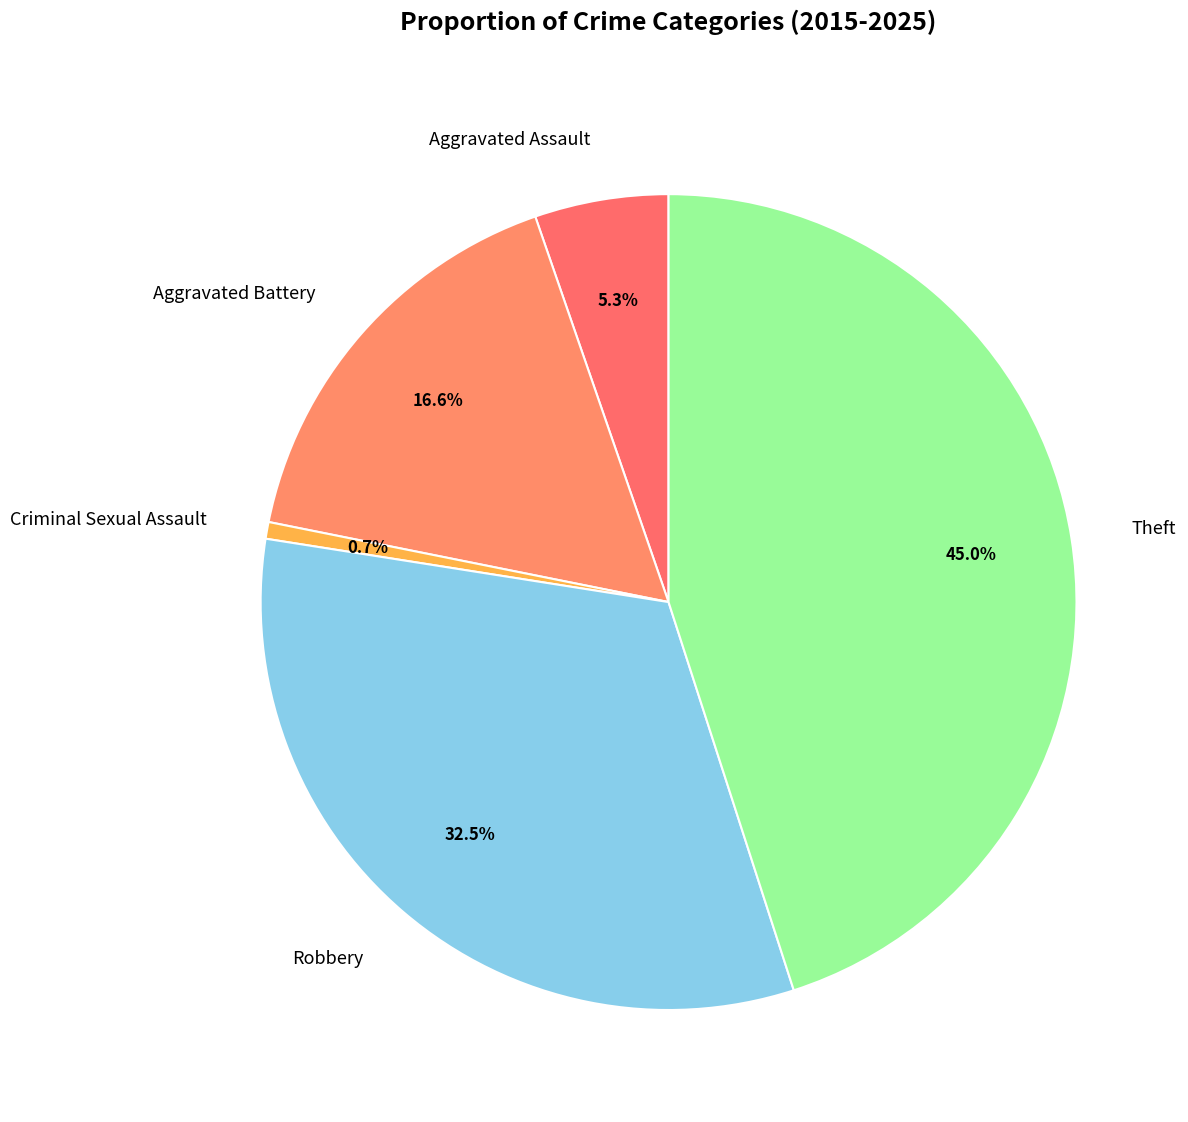

What is the total percentage of Theft and Criminal Sexual Assault?

45.7%